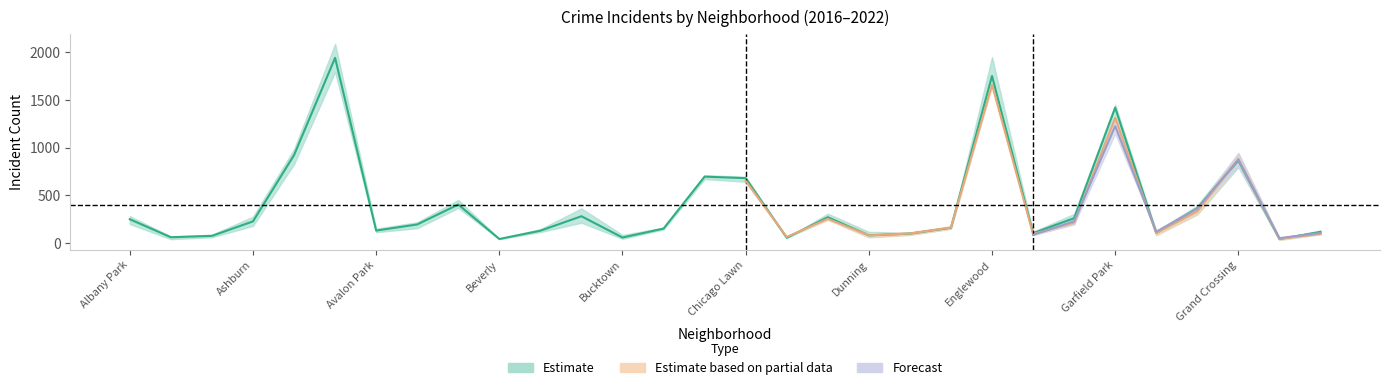

The 2016 series shows 86 at Gage Park. True or false?

False